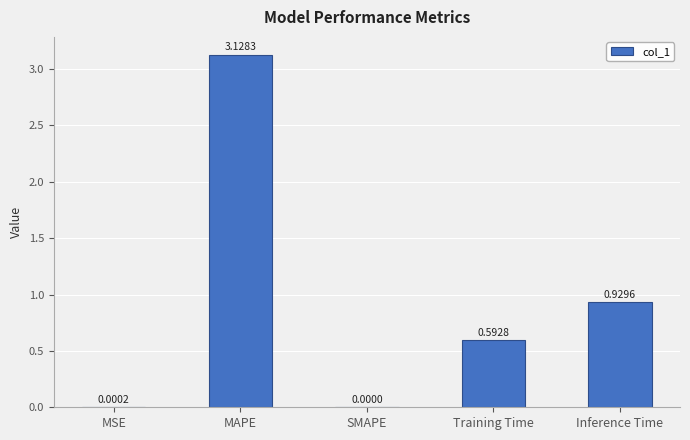

What is the change in value from SMAPE to Inference Time?

+0.9